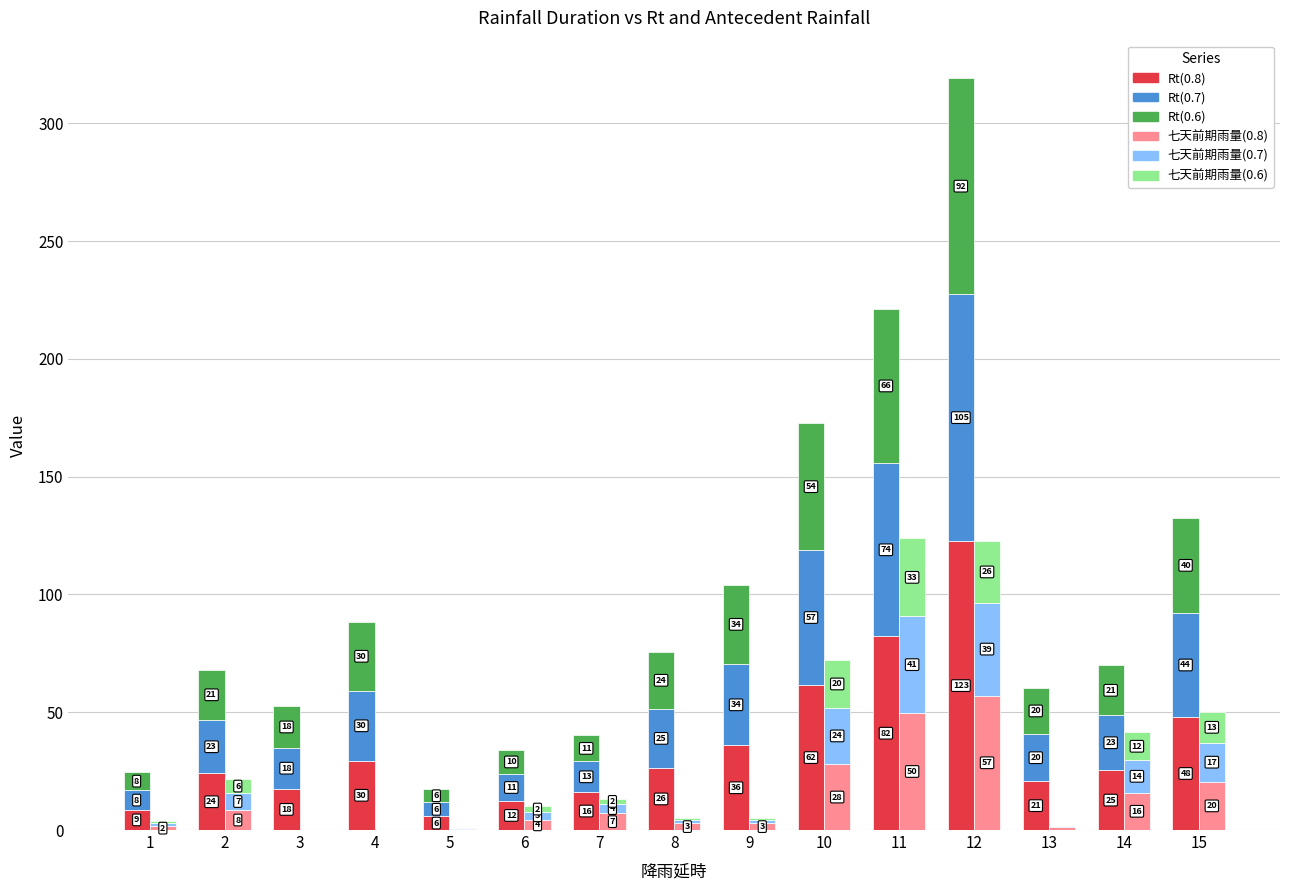

Reading right to left, list all the values displayed in this chart.

Rt(0.8): 15=48.0	14=25.4	13=20.7	12=122.6	11=82.2	10=61.5	9=35.9	8=26.4	7=16.1	6=12.4	5=5.9	4=29.5	3=17.5	2=24.0	1=8.6
Rt(0.7): 15=44.1	14=23.3	13=20.0	12=104.9	11=73.5	10=57.4	9=34.5	8=25.0	7=13.0	6=11.3	5=5.8	4=29.5	3=17.5	2=22.7	1=8.2
Rt(0.6): 15=40.5	14=21.2	13=19.7	12=91.6	11=65.6	10=53.7	9=33.8	8=24.3	7=11.1	6=10.4	5=5.7	4=29.5	3=17.5	2=21.4	1=7.9
七天前期雨量(0.8): 15=20.5	14=15.9	13=1.2	12=57.1	11=49.7	10=28.0	9=2.9	8=2.9	7=7.1	6=4.4	5=0.4	4=0.0	3=0.0	2=8.5	1=1.6
七天前期雨量(0.7): 15=16.6	14=13.8	13=0.5	12=39.4	11=41.0	10=23.9	9=1.5	8=1.5	7=4.0	6=3.3	5=0.3	4=0.0	3=0.0	2=7.2	1=1.2
七天前期雨量(0.6): 15=13.0	14=11.7	13=0.2	12=26.1	11=33.1	10=20.2	9=0.8	8=0.8	7=2.1	6=2.4	5=0.2	4=0.0	3=0.0	2=5.9	1=0.9